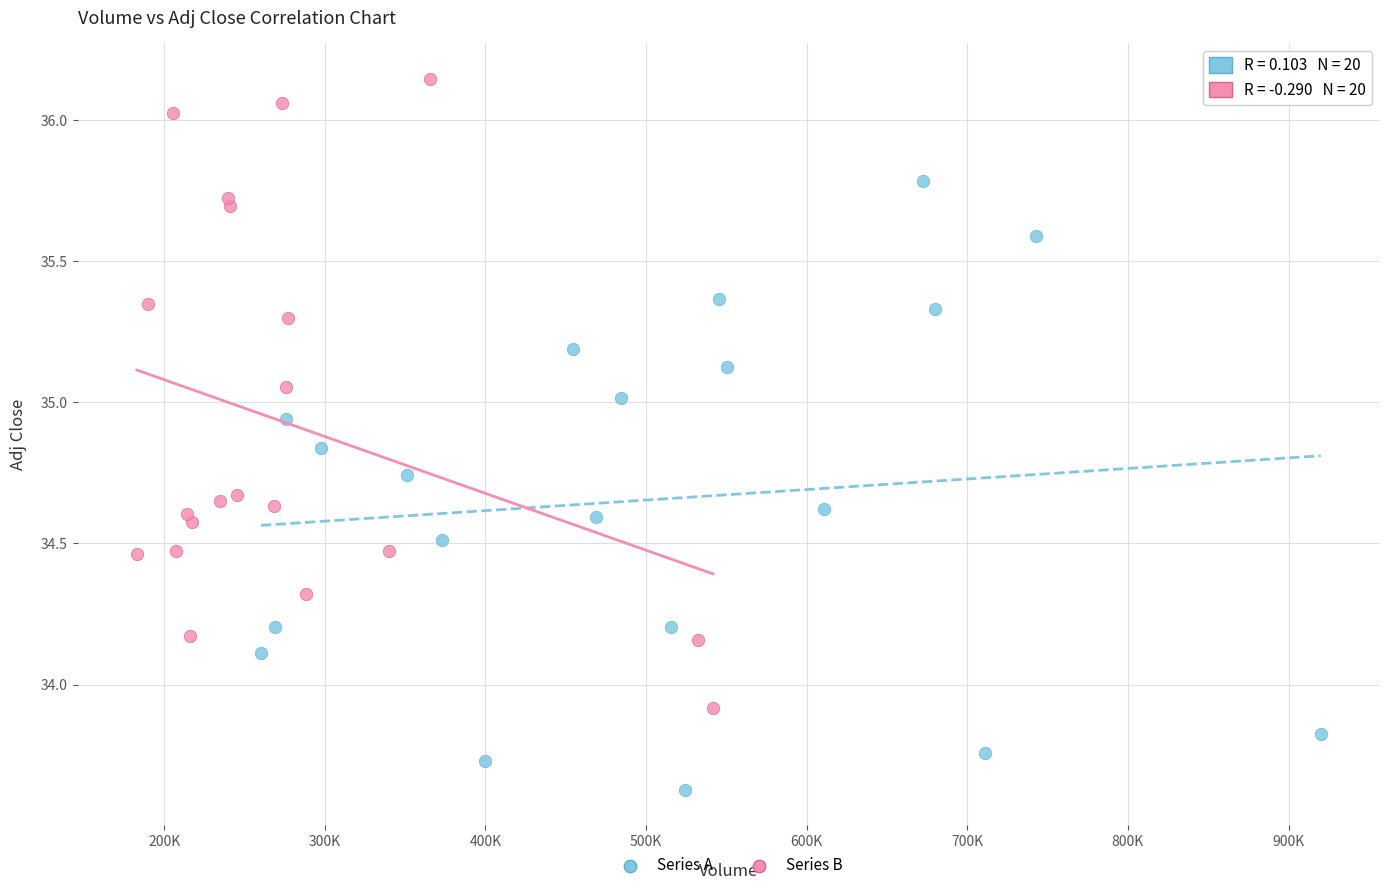

Which series contains the lowest Y value?

Series A